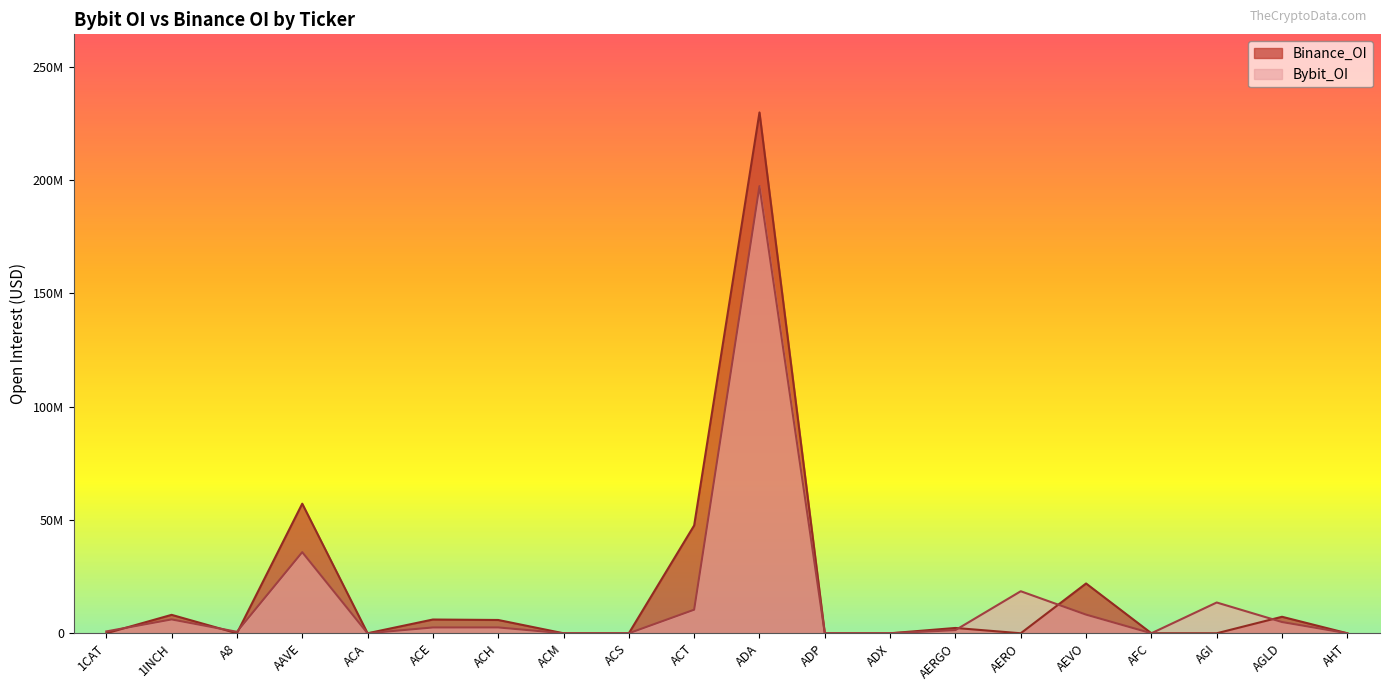

List the labels in order of Bybit_OI value, largest first.

ADA, AAVE, AERO, AGI, ACT, AEVO, 1INCH, AGLD, ACH, ACE, AERGO, 1CAT, A8, ACA, ACM, ACS, ADP, ADX, AFC, AHT